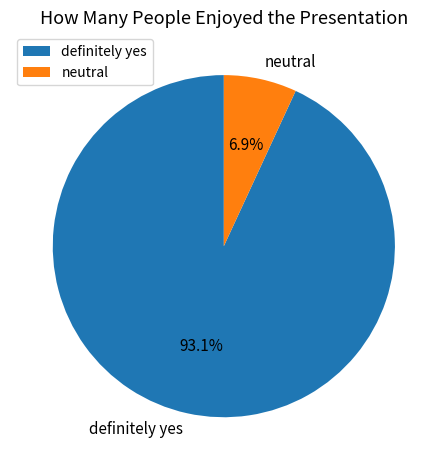

Does neutral represent more than half of the total?

No